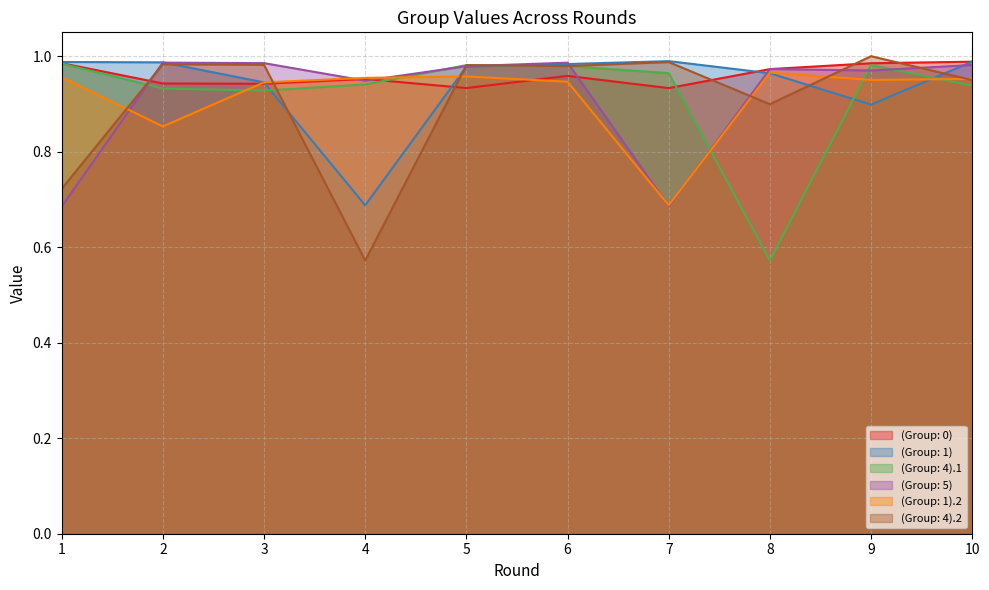

What is the difference between the second highest and second lowest values in the (Group: 0) series?

0.1